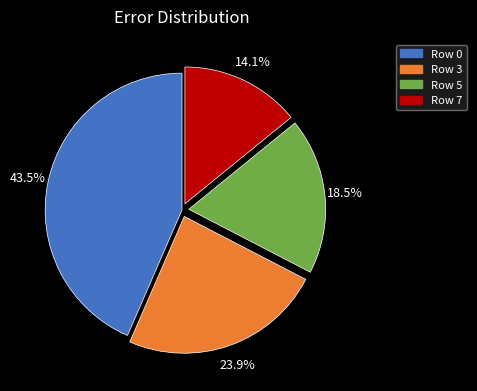

Which slice is the smallest?

Row 7